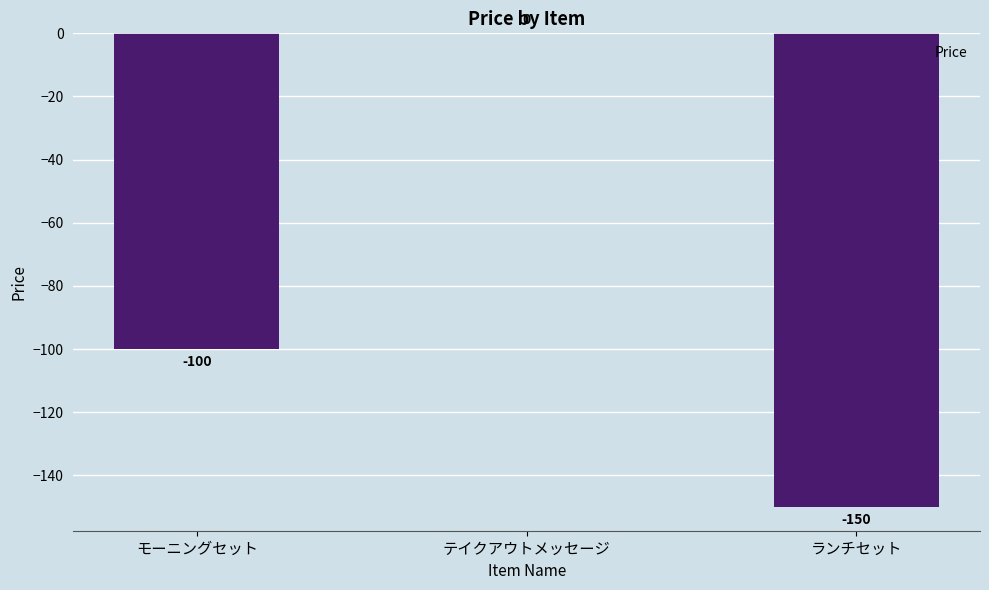

What is the change in value from テイクアウトメッセージ to ランチセット?

-150